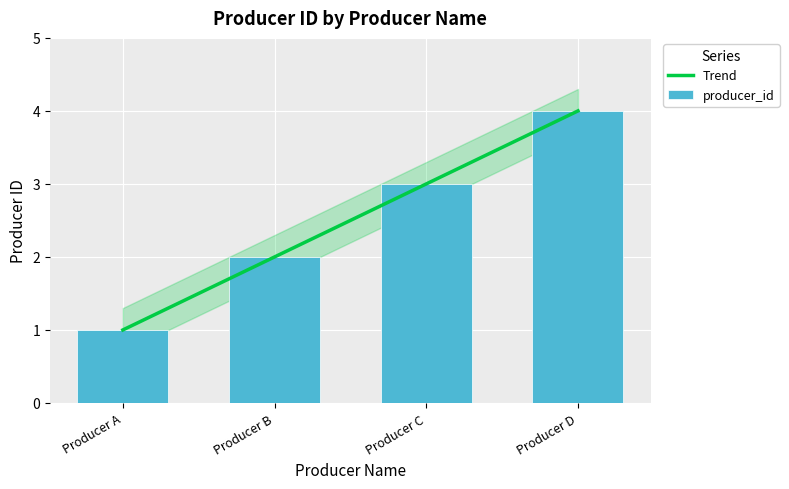

What is the sum of the values at Producer B and Producer C?

5